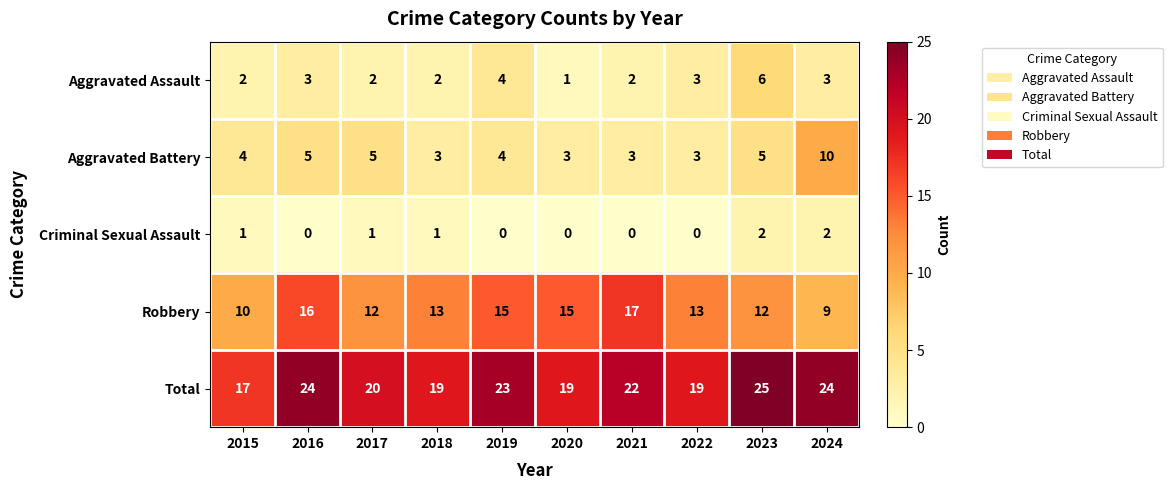

Which label corresponds to the largest value in the chart?

2023